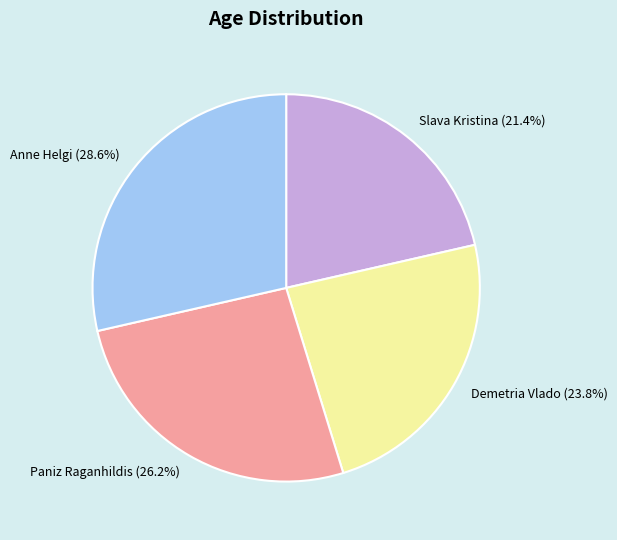

What percentage is the Slava Kristina slice, to the nearest percent?

21%